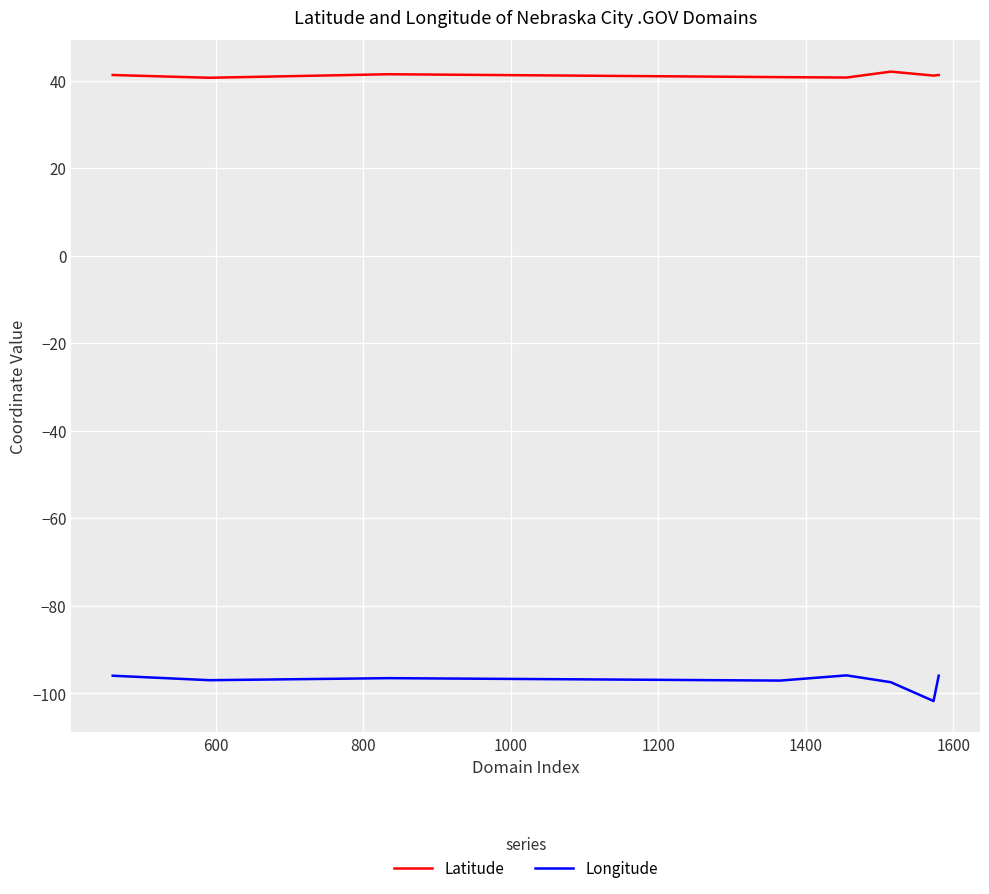

What is the maximum value for Longitude?

-95.9